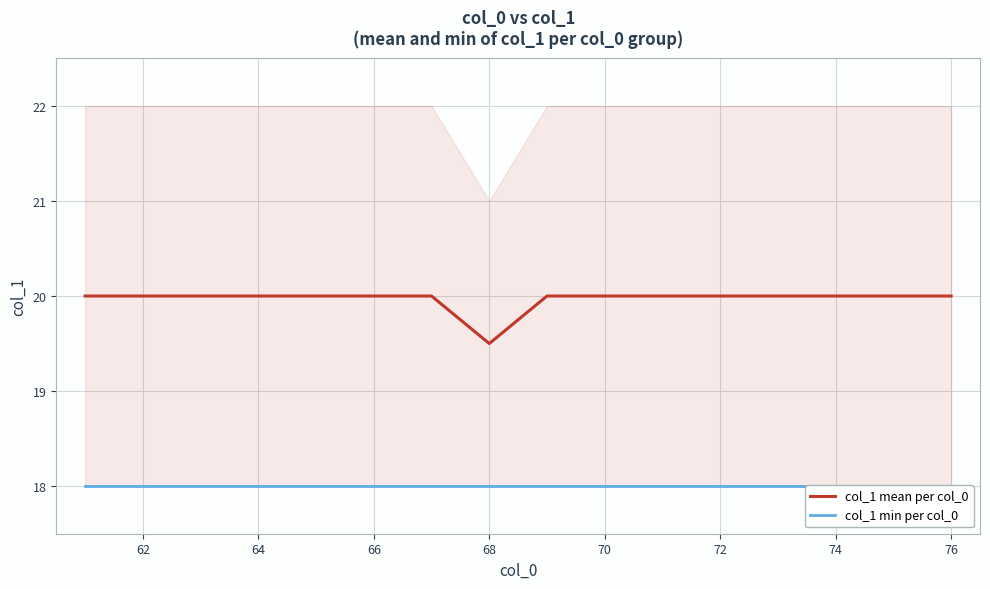

Where is col_1 mean per col_0 nearest to the value 19?

68